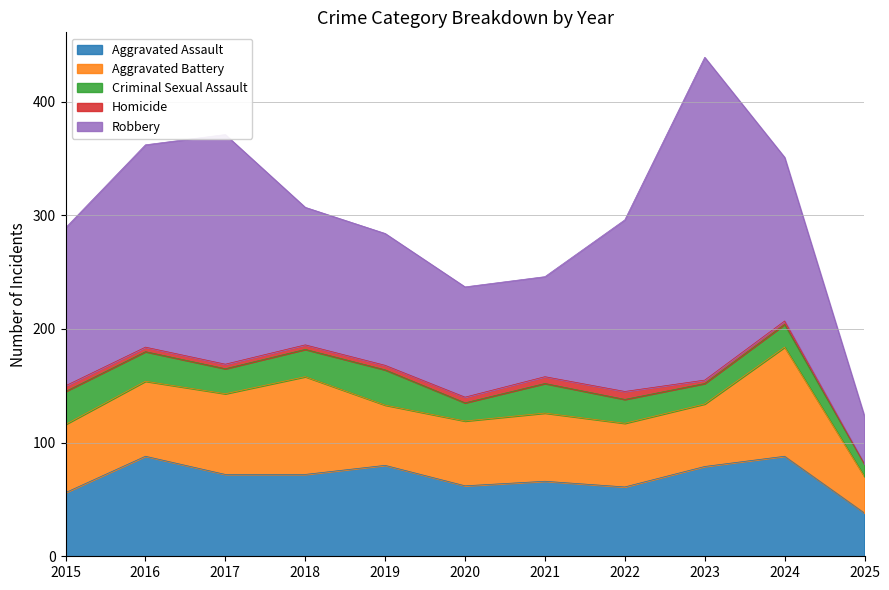

Reading left to right, extract all data points from this chart.

Aggravated Assault: 2015=56	2016=88	2017=72	2018=72	2019=80	2020=62	2021=66	2022=61	2023=79	2024=88	2025=38
Aggravated Battery: 2015=60	2016=66	2017=71	2018=86	2019=53	2020=57	2021=60	2022=56	2023=55	2024=96	2025=32
Criminal Sexual Assault: 2015=29	2016=26	2017=22	2018=24	2019=31	2020=16	2021=26	2022=21	2023=18	2024=20	2025=11
Homicide: 2015=5	2016=4	2017=4	2018=4	2019=4	2020=5	2021=6	2022=7	2023=3	2024=3	2025=0
Robbery: 2015=139	2016=178	2017=202	2018=121	2019=116	2020=97	2021=88	2022=151	2023=284	2024=144	2025=42